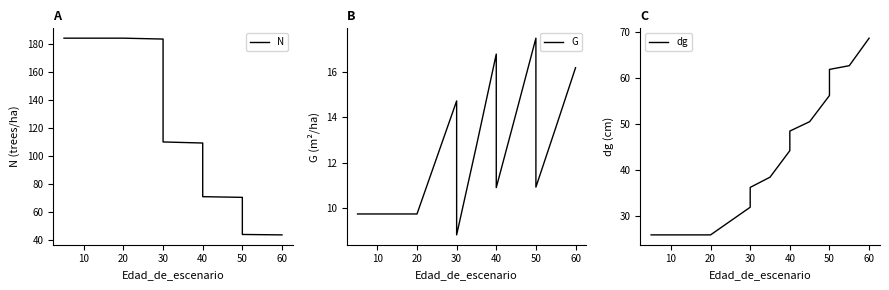

List the series in order of their peak value, highest first.

N, dg, G